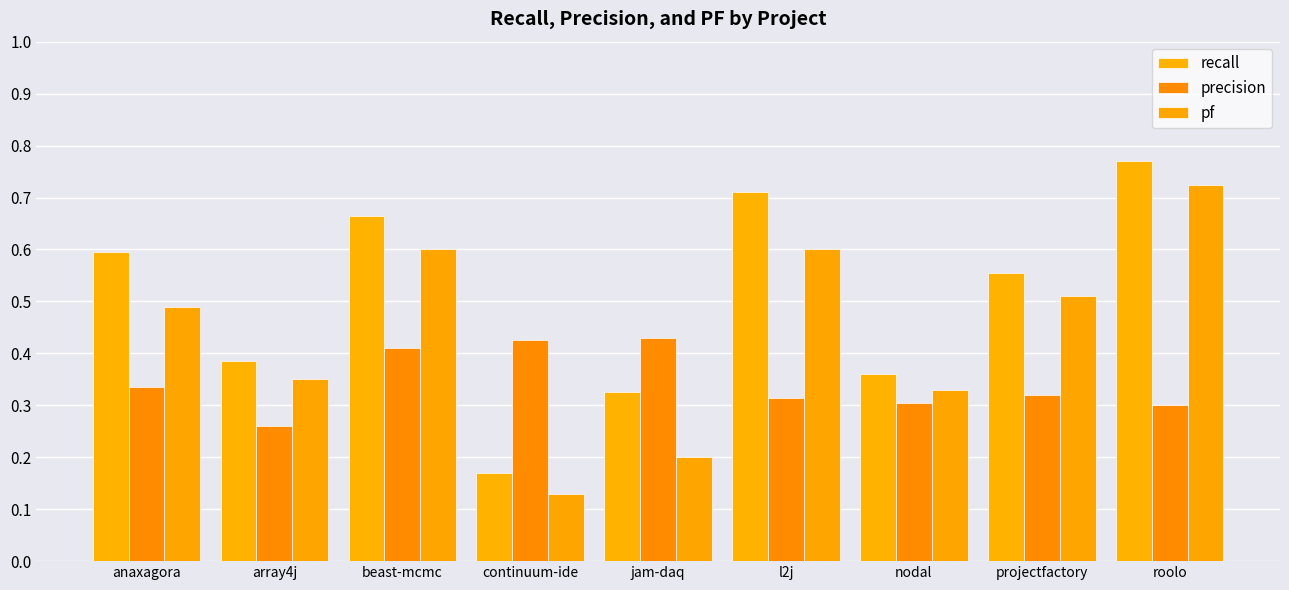

Rank the categories by pf value from highest to lowest.

roolo, beast-mcmc, l2j, projectfactory, anaxagora, array4j, nodal, jam-daq, continuum-ide